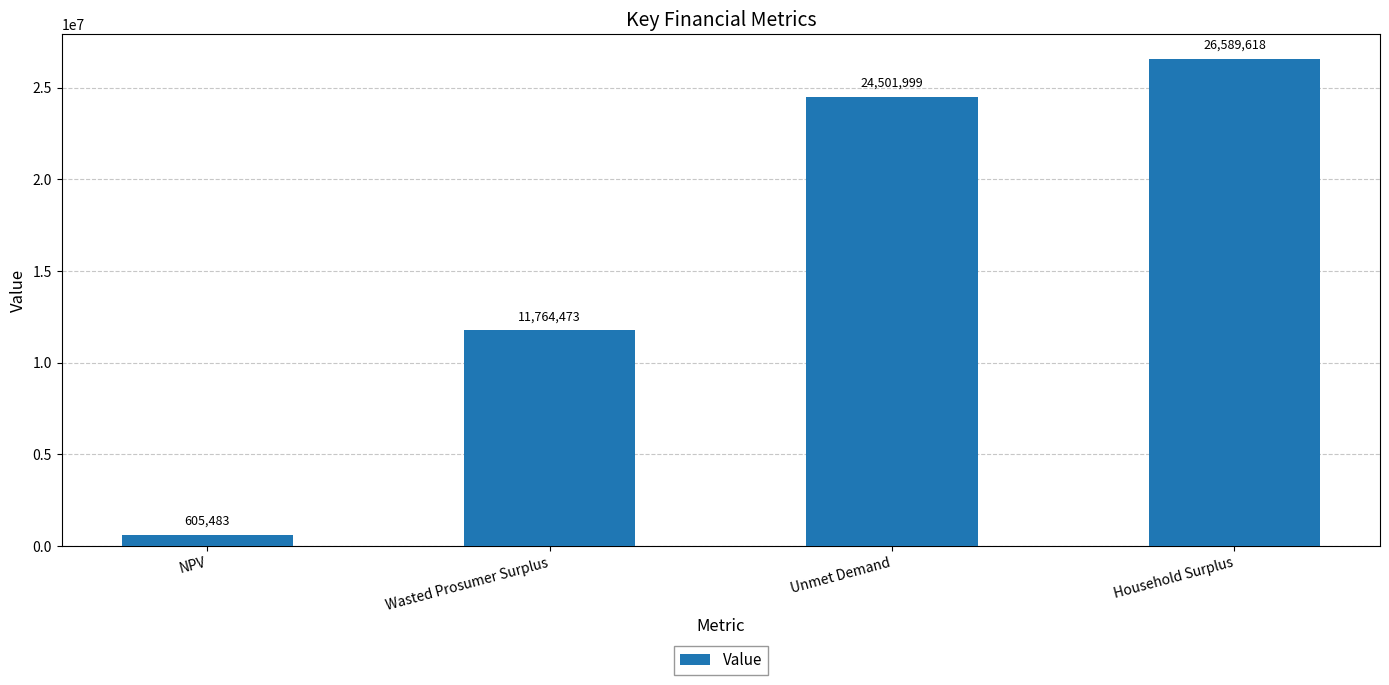

What is the value of the 4th bar from the left?

26589618.3